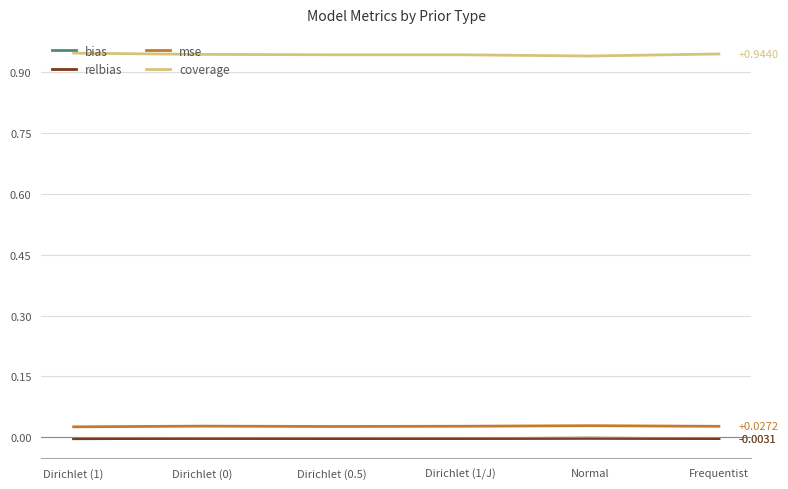

Is the value of coverage at Frequentist greater than the value of bias at Normal?

Yes